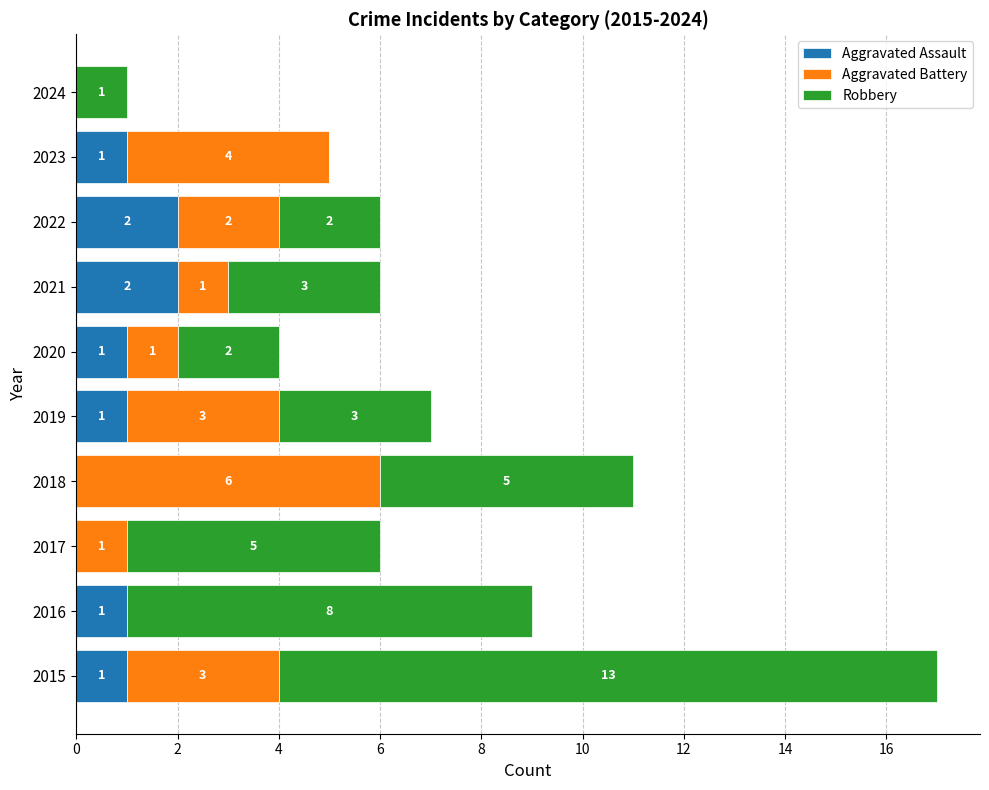

The value of Aggravated Assault at 2015 is 1. True or false?

True